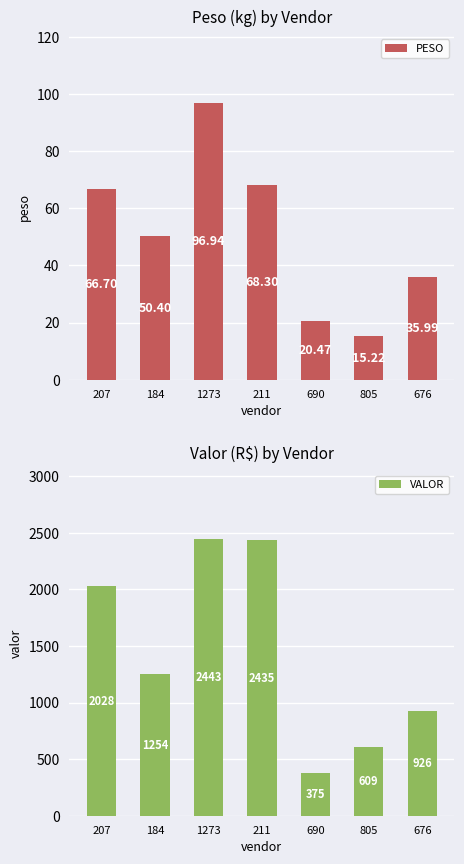

What is the total value across all series at 207?

2095.0